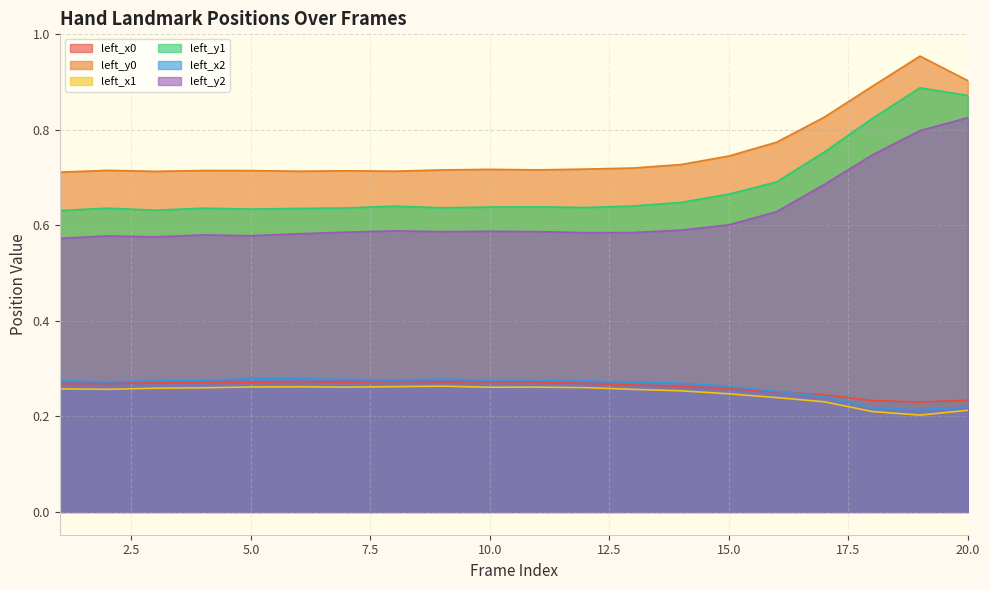

What is the value of the left_x0 point at the 9th from the left?

0.3